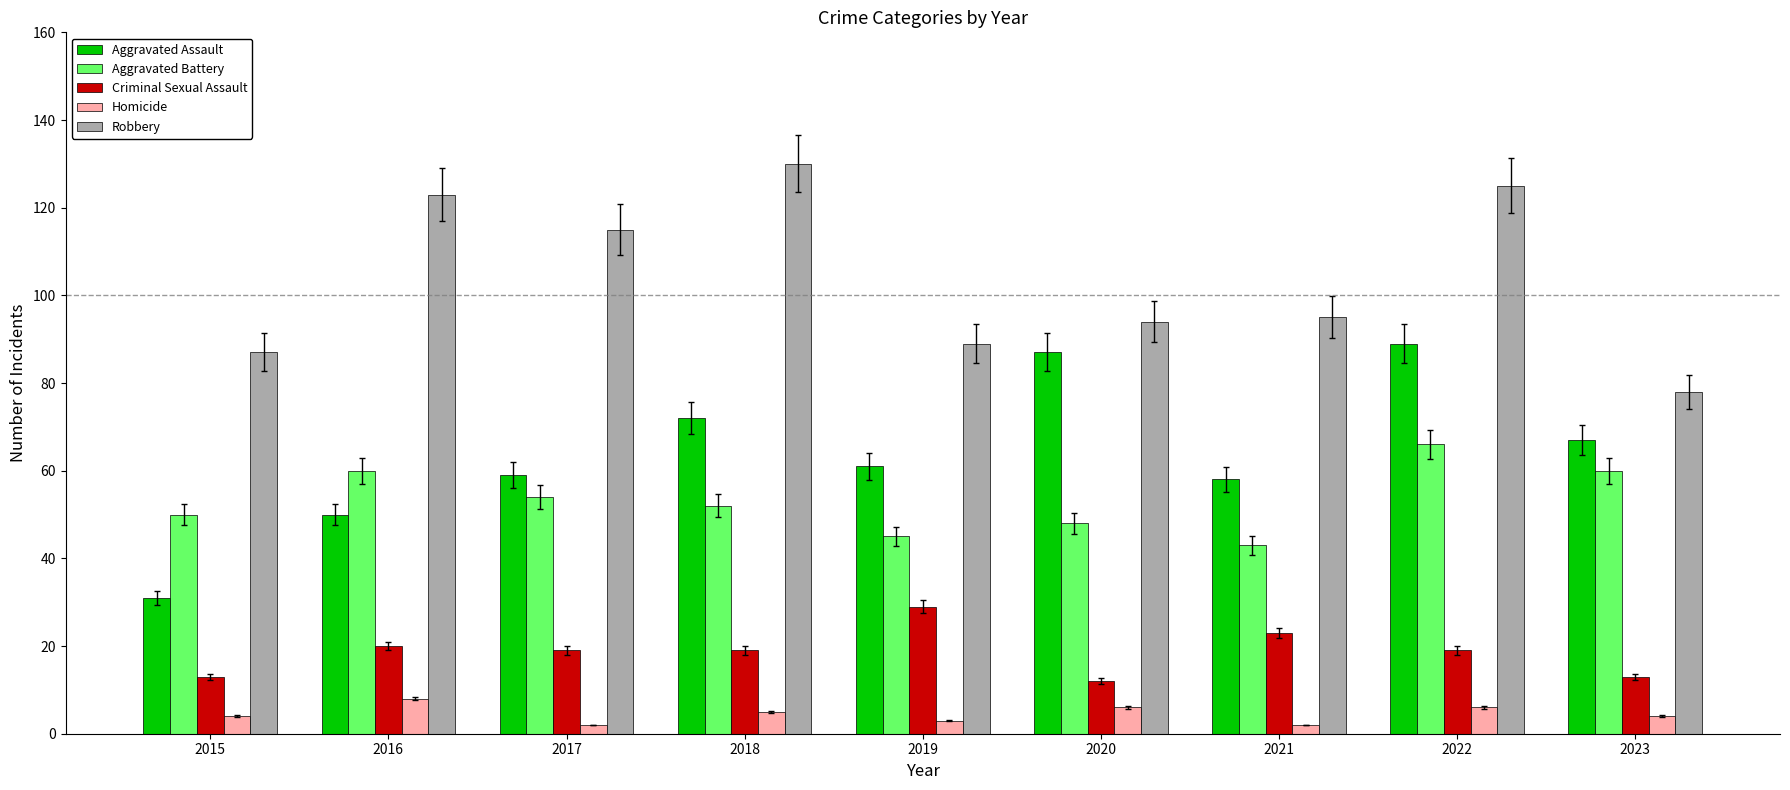

What is the spread (max minus min) of values at 2019?

86